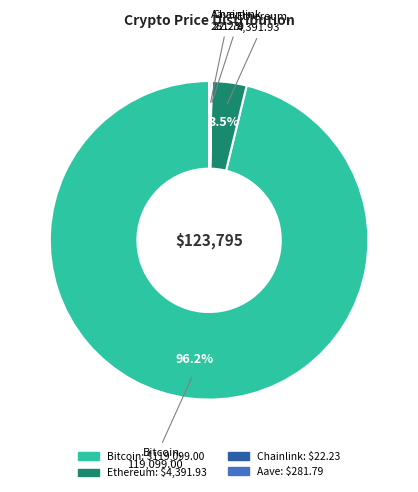

What is the largest slice in the pie chart?

Bitcoin